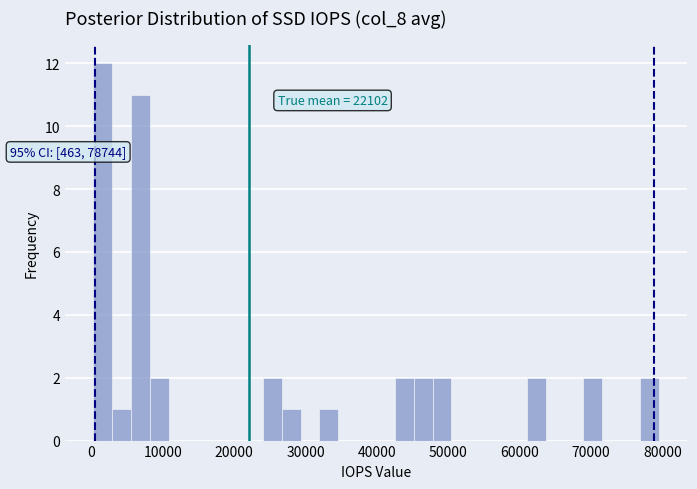

Read against the x-axis, roughly where is the centre of the tallest bar?

2000